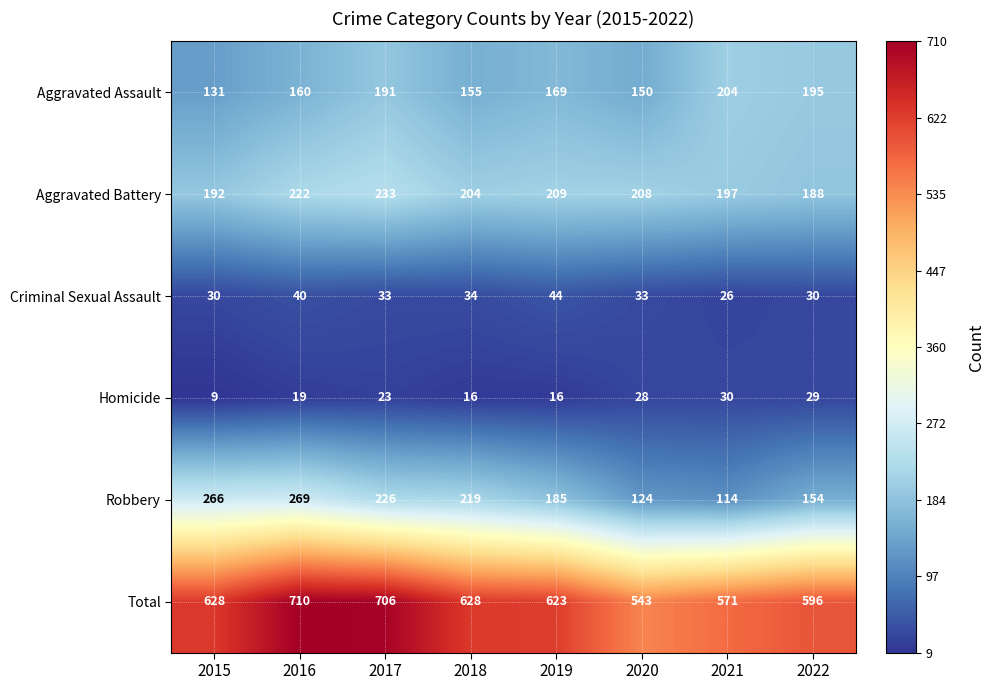

At which category is the sum across all series the highest?

2016